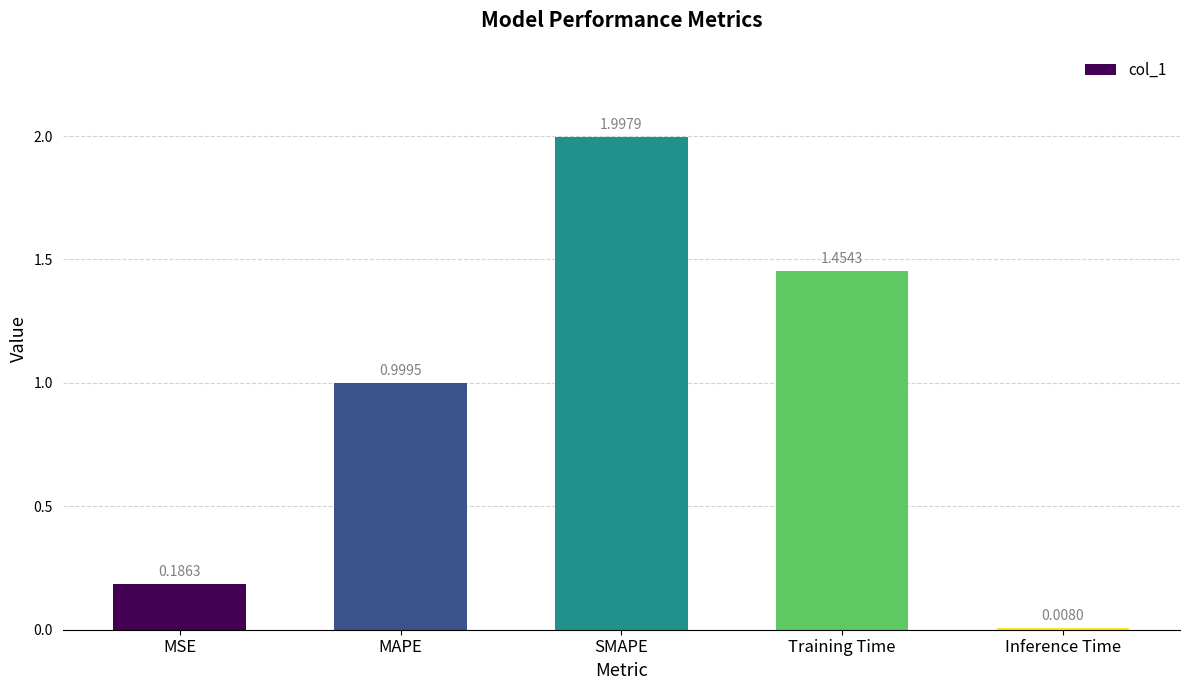

What is the maximum value shown in the chart?

2.0